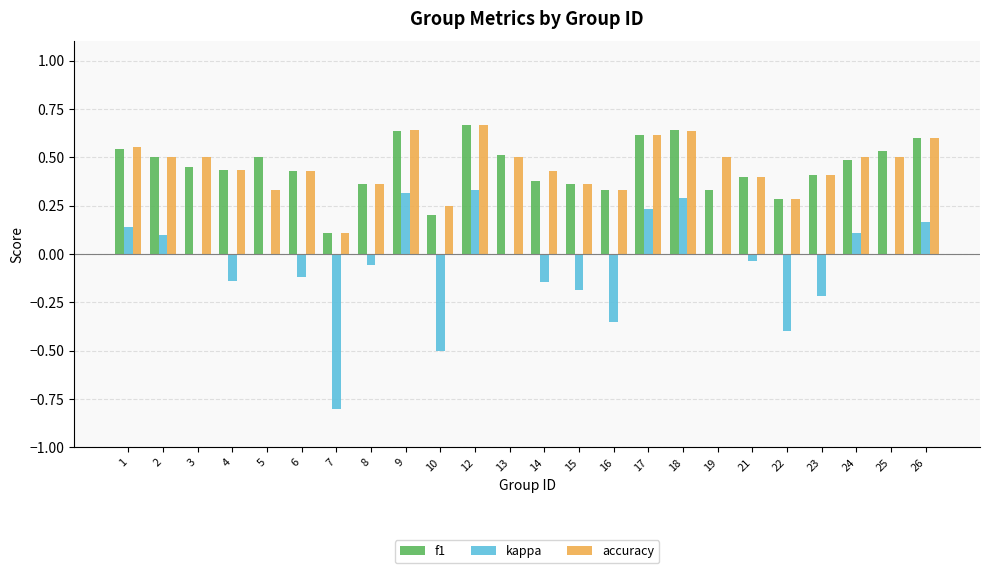

Between 23 and 26, which series saw the biggest shift?

kappa